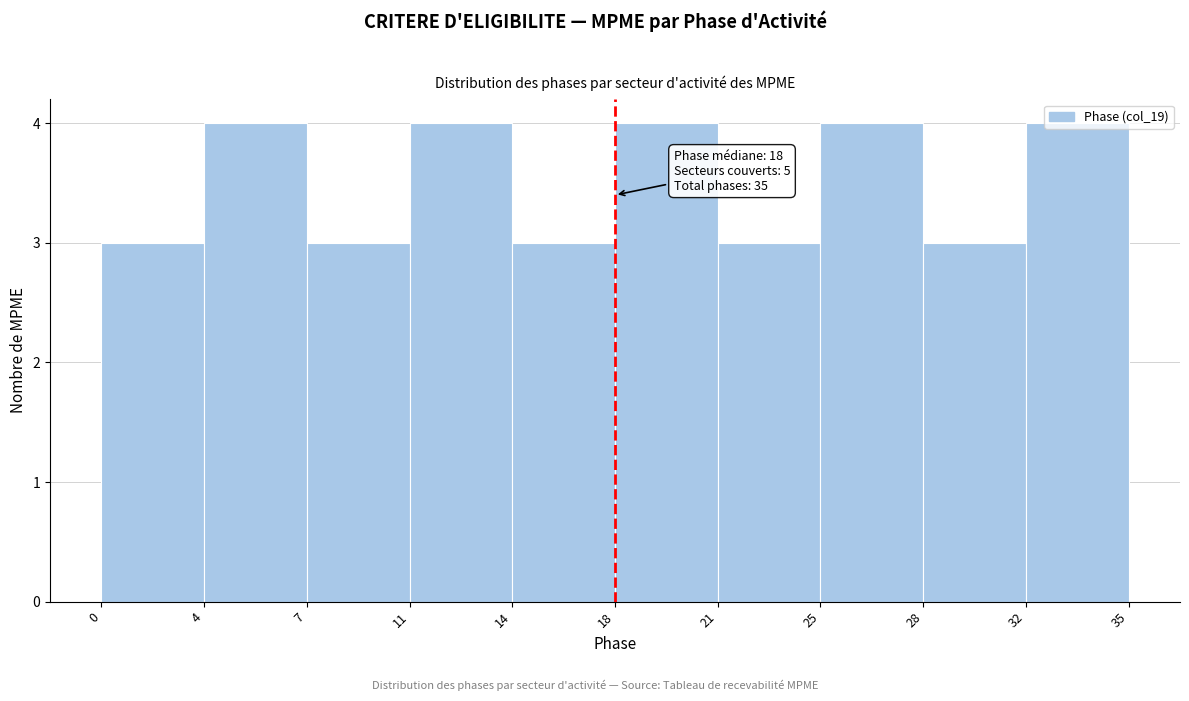

What is the sum of all values?

35